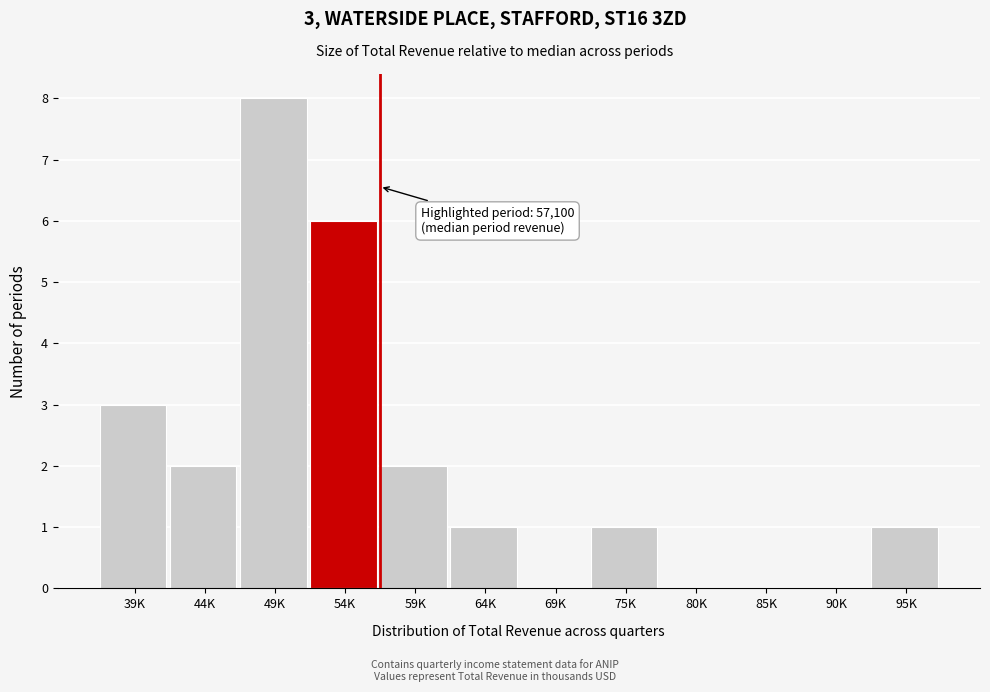

Reading left to right, extract all data points from this chart.

39K=3	44K=2	49K=8	54K=6	59K=2	64K=1	69K=0	75K=1	80K=0	85K=0	90K=0	95K=1